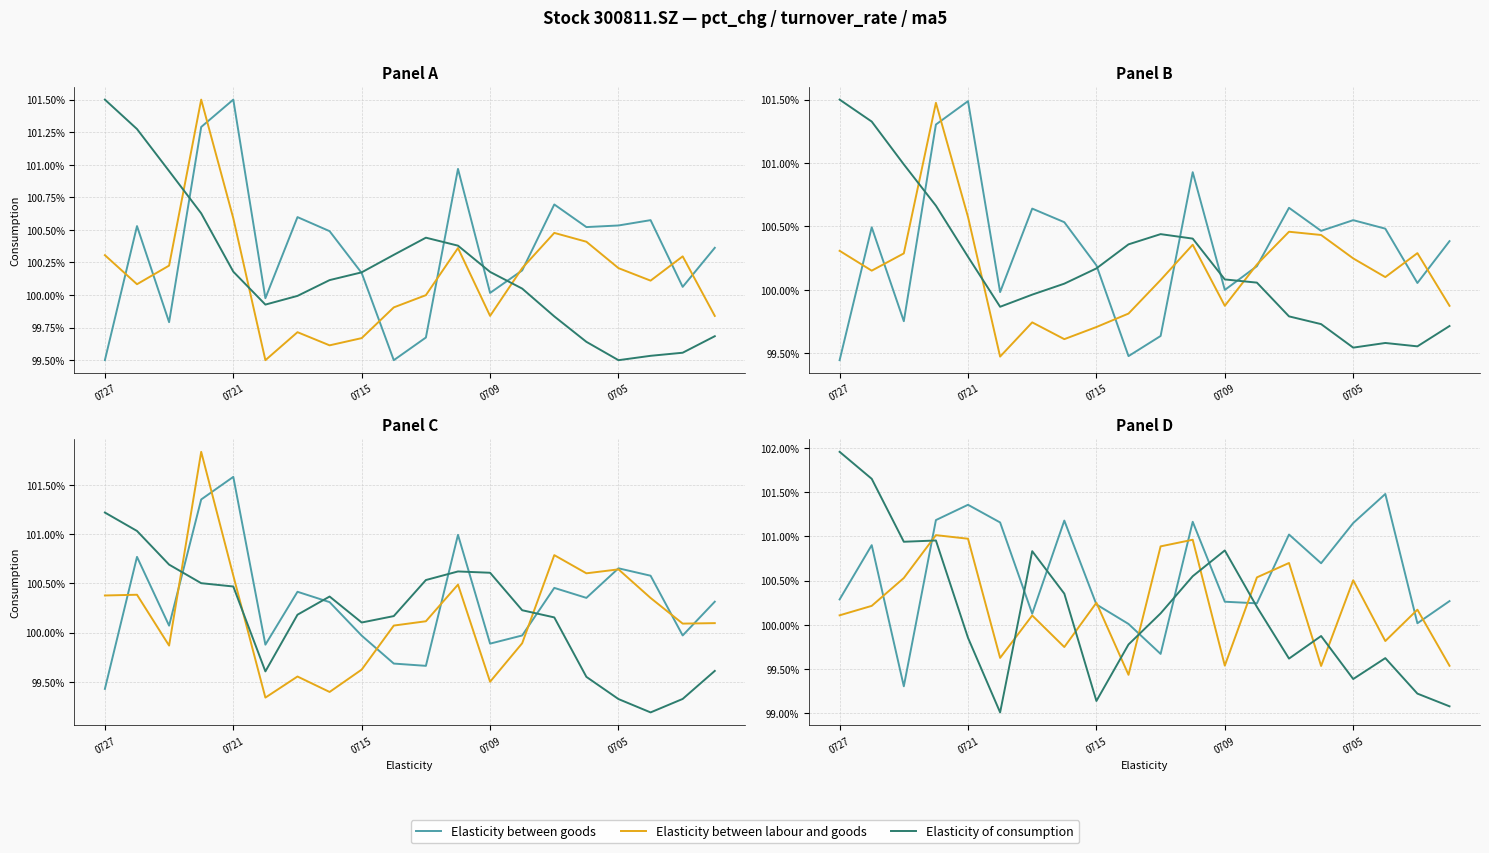

Which category has the lowest value across all series?

5